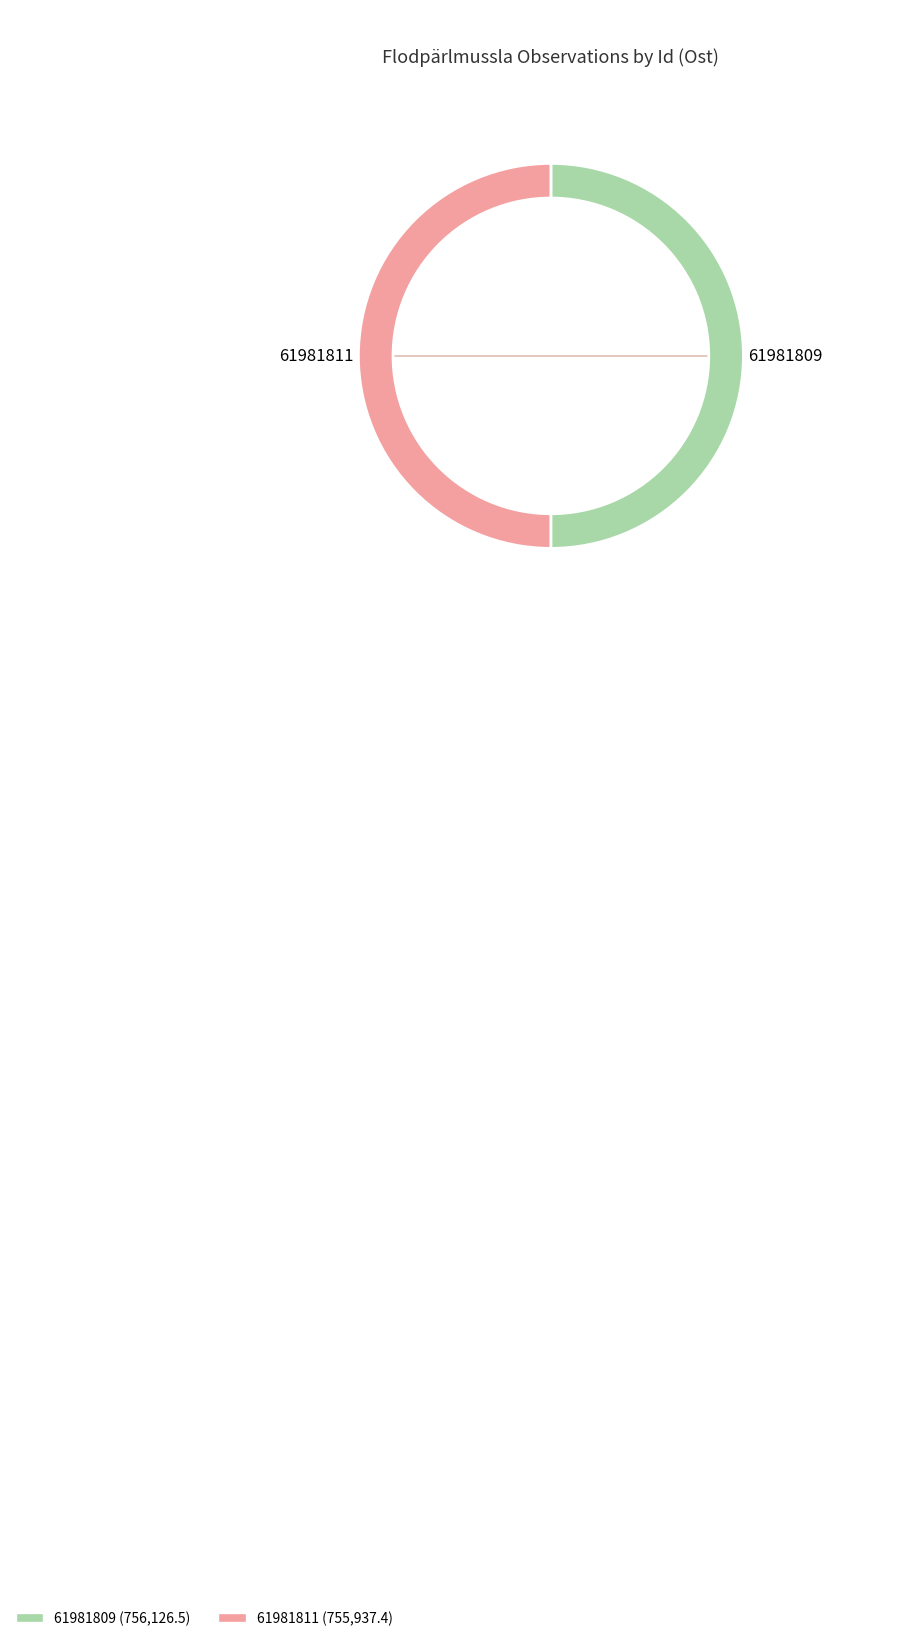

Combined, do 61981811 and 61981809 account for over 50%?

Yes